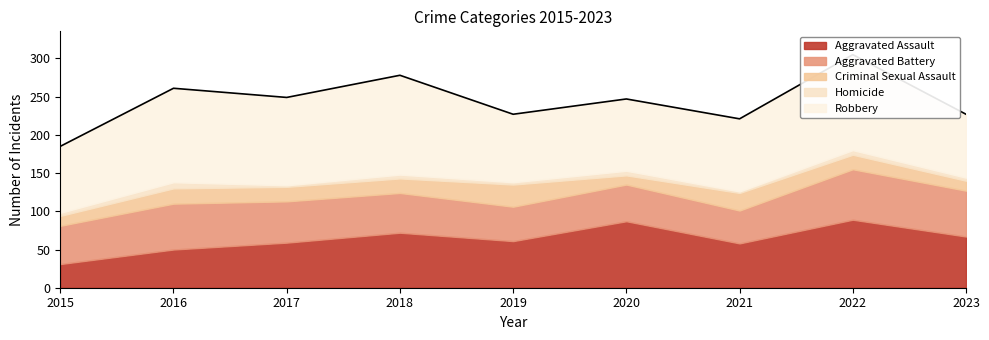

Count the number of categories in the chart.

9